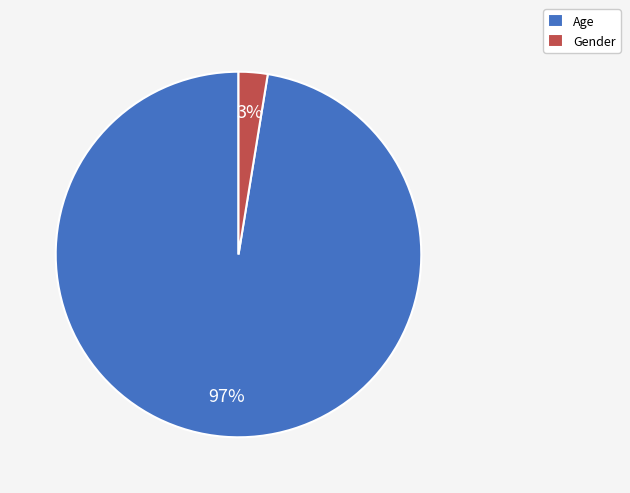

Which slice is the largest?

Age